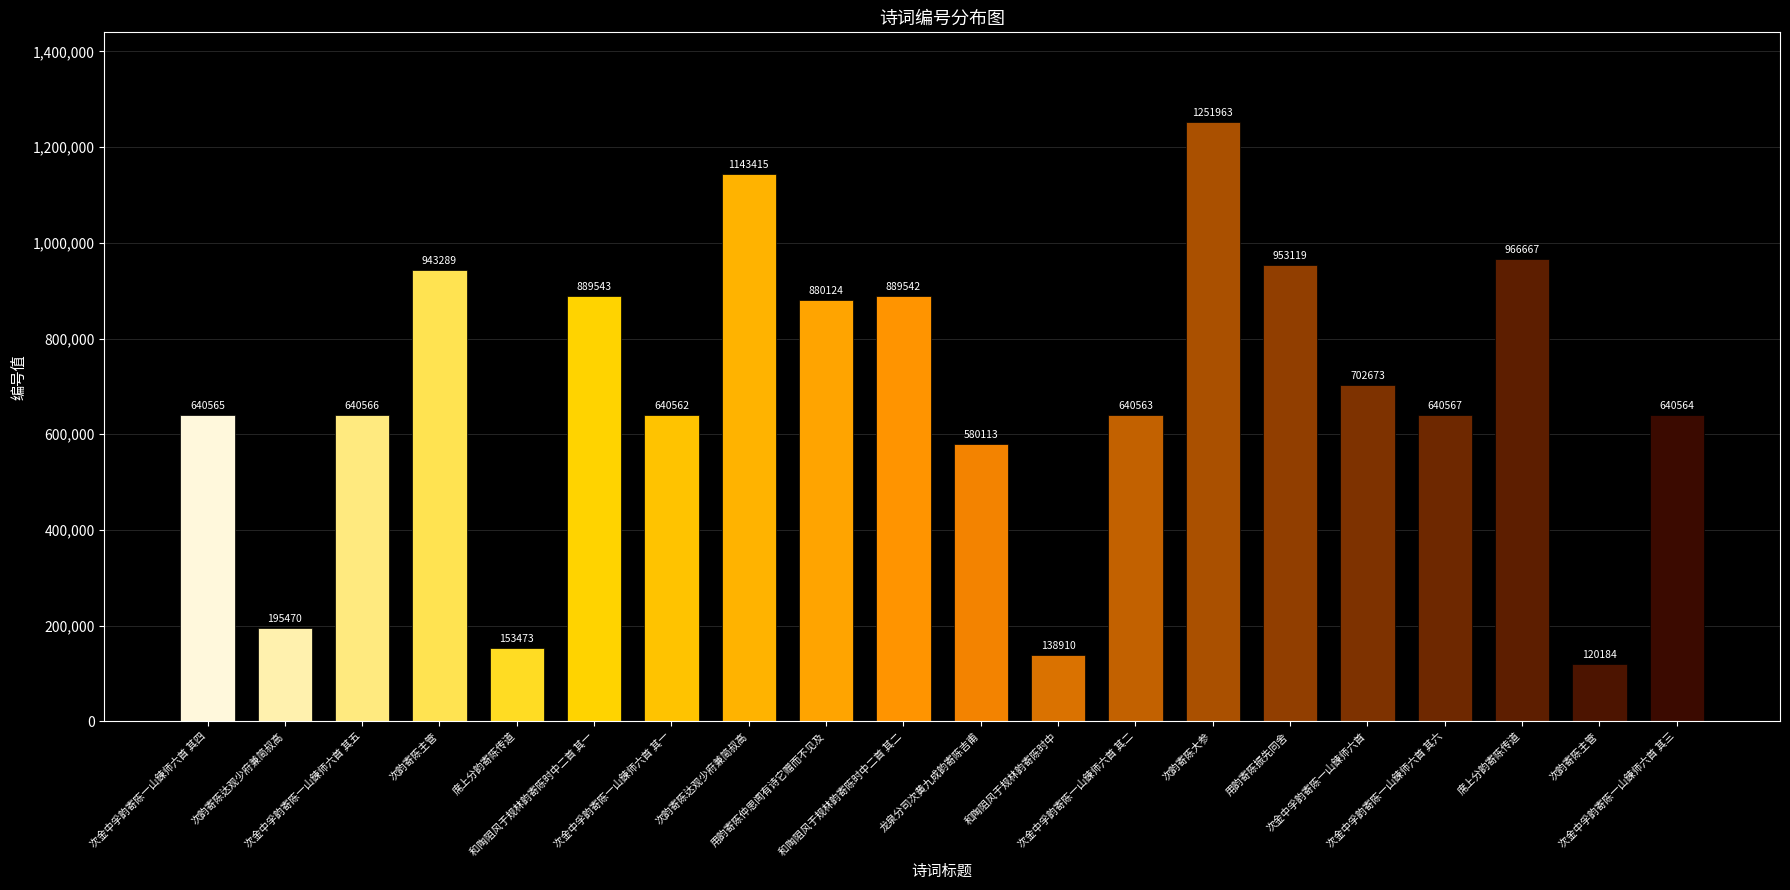

Which has a higher value, 次韵寄陈主管 or 和陶阻风于规林韵寄陈时中?

和陶阻风于规林韵寄陈时中